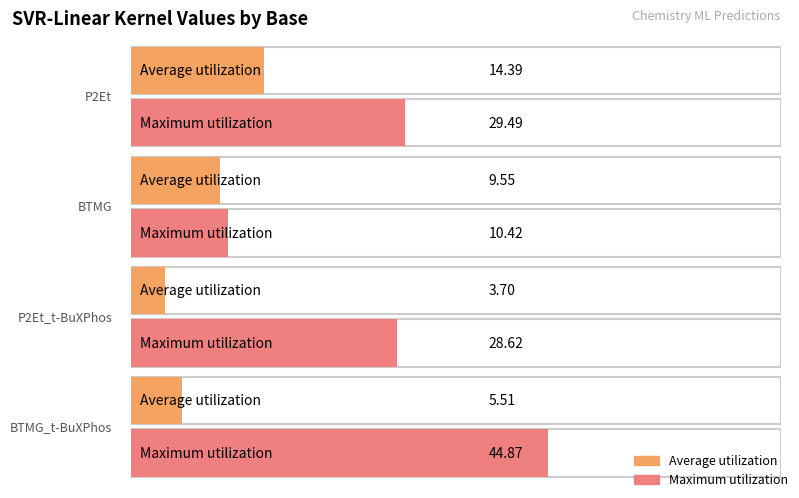

How many values in the Average utilization series exceed 9?

2